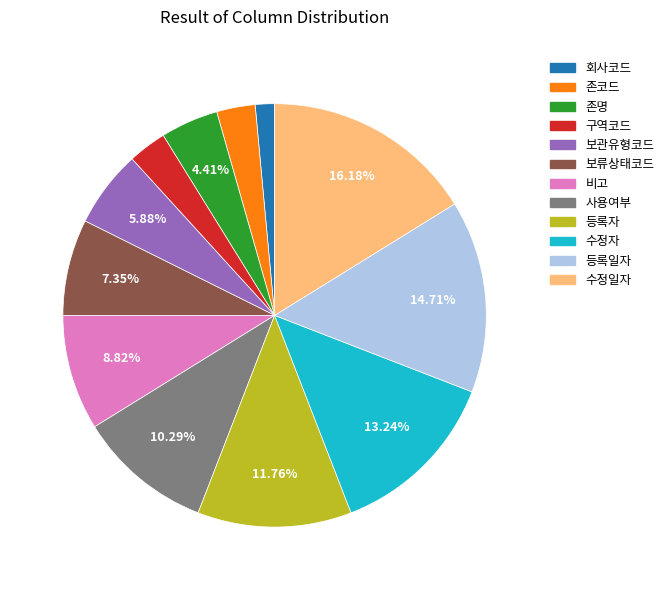

To the nearest percent, what is the difference between the 수정자 and 비고 slice percentages?

4%